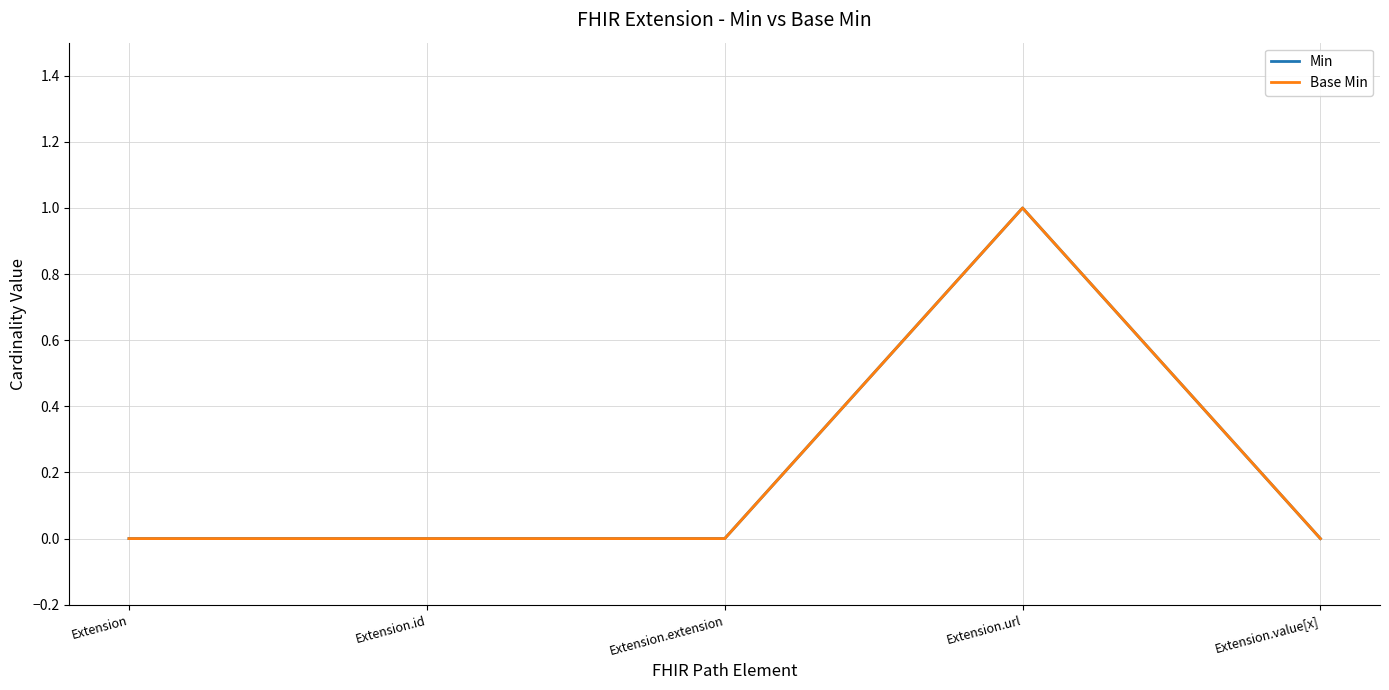

At how many categories does at least one series exceed 0?

1